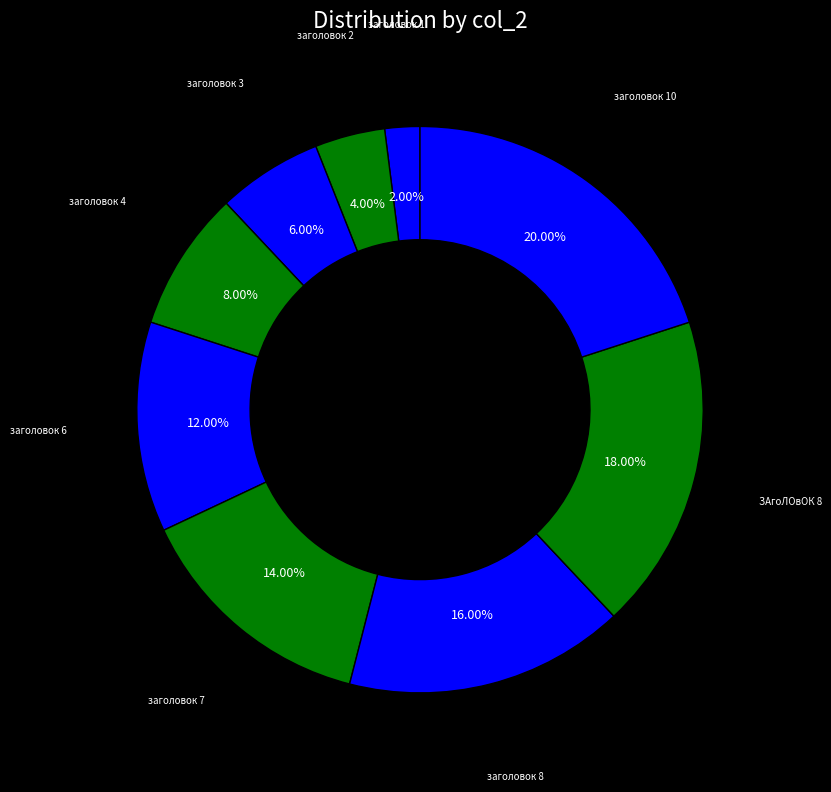

How many segments does this pie chart have?

9